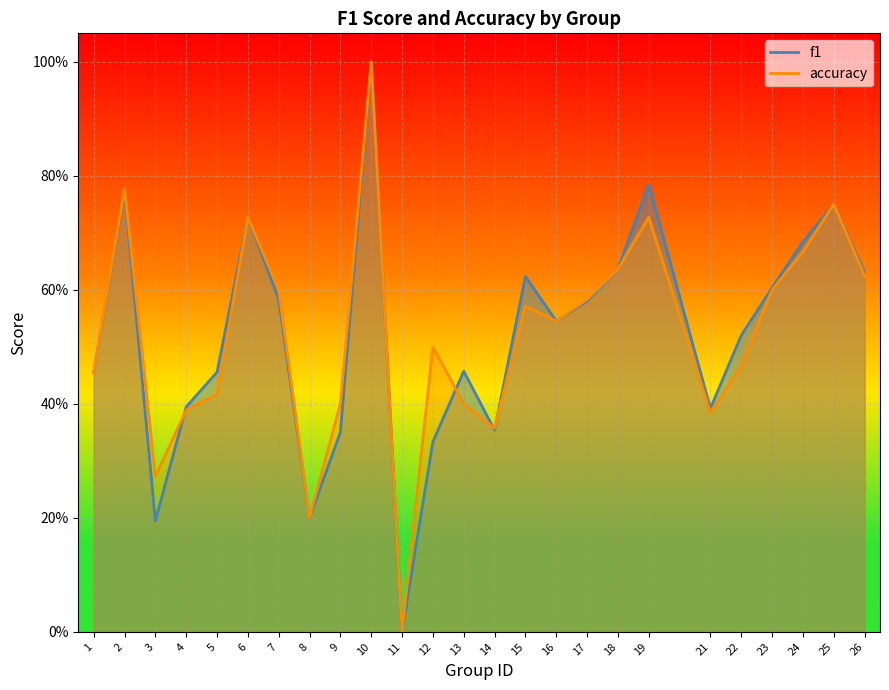

Reading left to right, transcribe all the data shown in this chart.

f1: 0.5	0.8	0.2	0.4	0.5	0.7	0.6	0.2	0.3	1.0	0.0	0.3	0.5	0.4	0.6	0.5	0.6	0.6	0.8	0.4	0.5	0.6	0.7	0.8	0.6
accuracy: 0.5	0.8	0.3	0.4	0.4	0.7	0.6	0.2	0.4	1.0	0.0	0.5	0.4	0.4	0.6	0.5	0.6	0.6	0.7	0.4	0.5	0.6	0.7	0.8	0.6